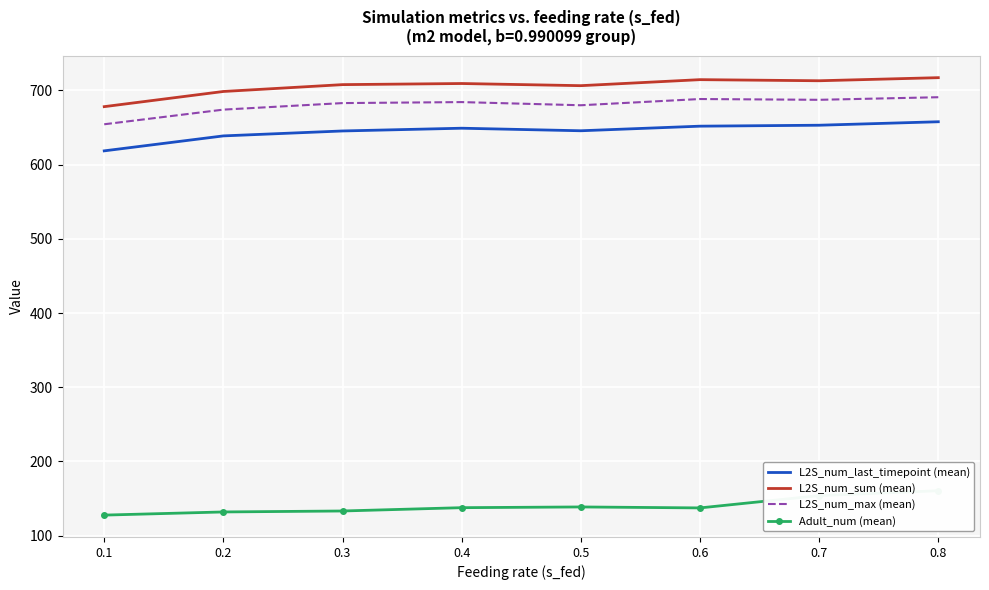

At 0.7, list the series in order from largest to smallest.

L2S_num_sum (mean), L2S_num_max (mean), L2S_num_last_timepoint (mean), Adult_num (mean)